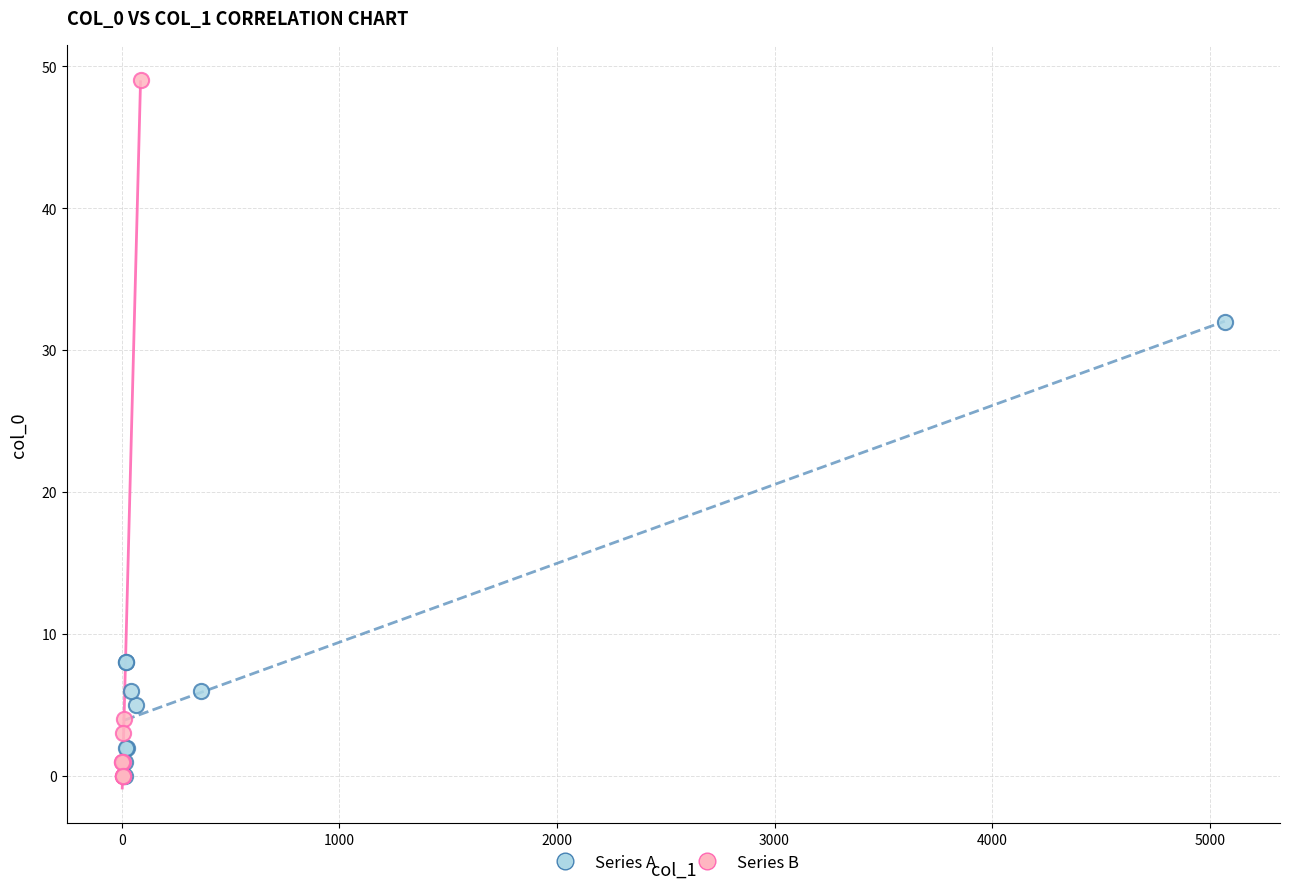

Which series has the widest spread of Y values?

Series B